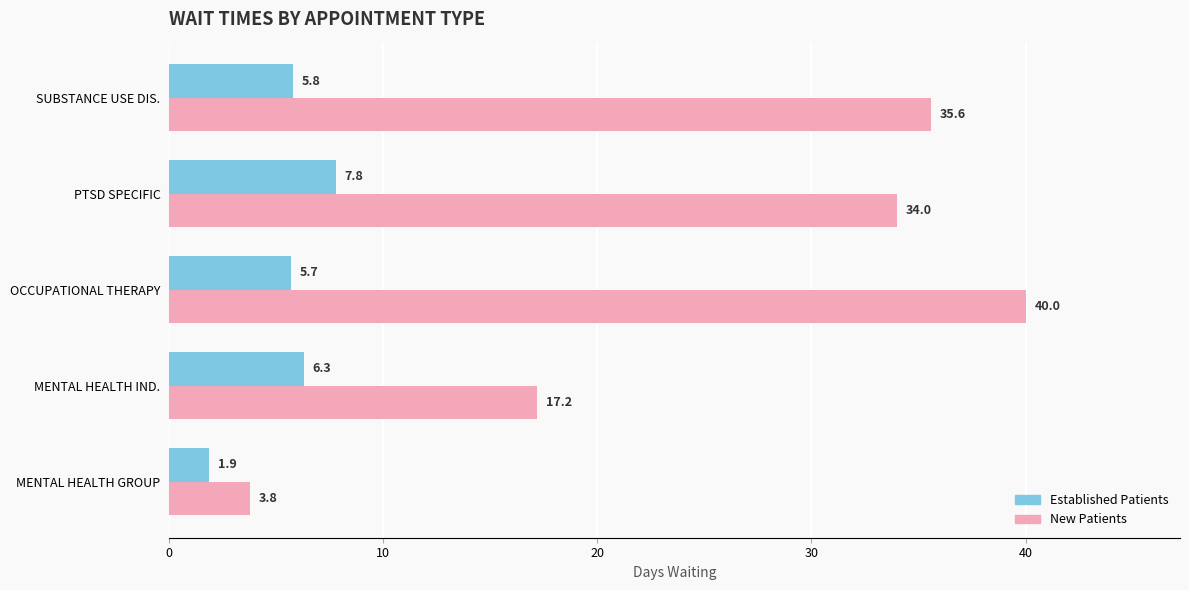

What is the smallest value displayed?

1.9